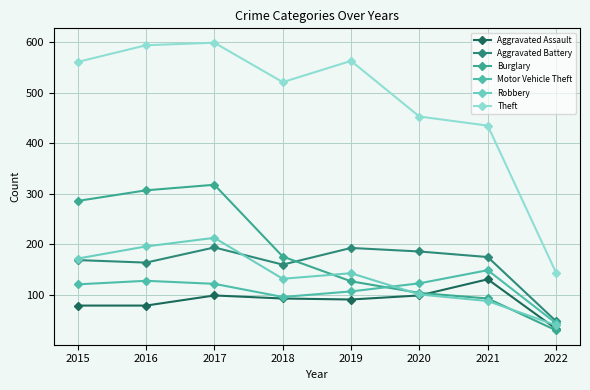

What is the difference between the highest and lowest values at 2019?

472